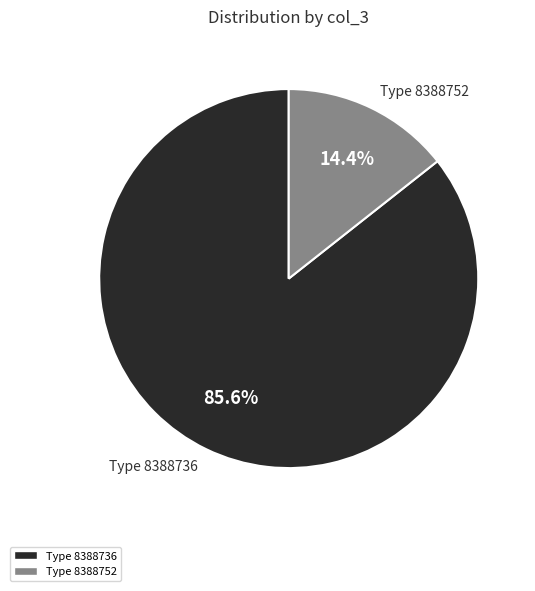

Between Type 8388752 and Type 8388736, which is larger?

Type 8388736